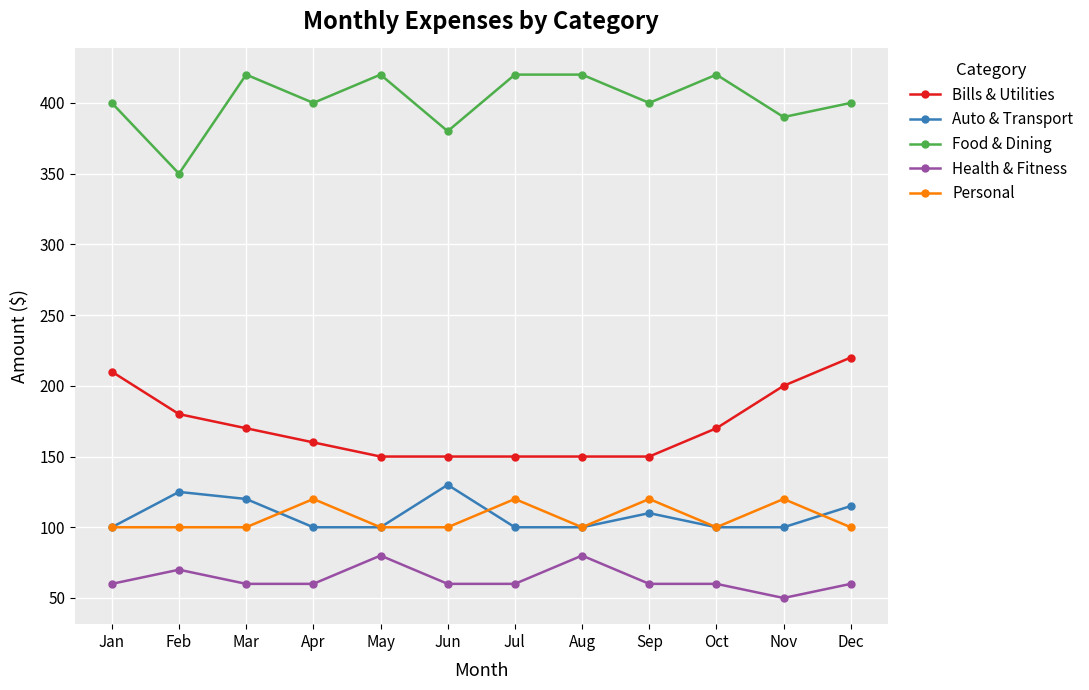

Is the value of Personal at May greater than the value of Food & Dining at Mar?

No